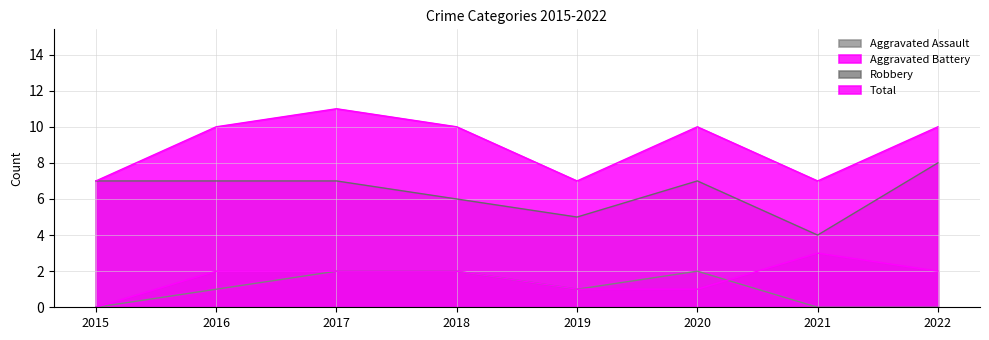

Is the value of Robbery at 2022 greater than the value of Aggravated Battery at 2019?

Yes